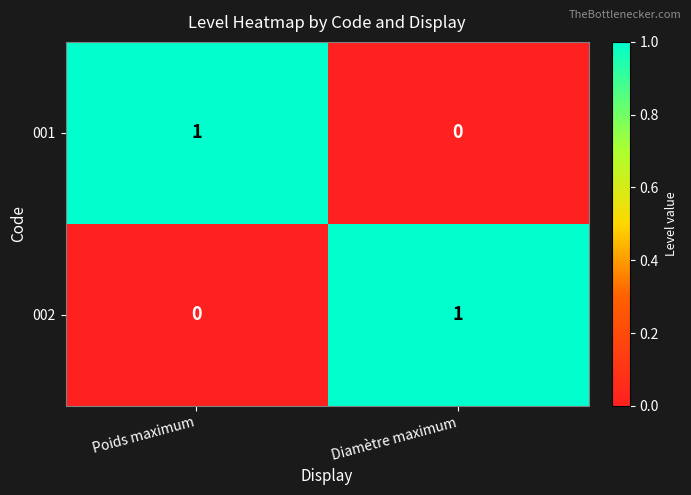

At Poids maximum, list the series in order from largest to smallest.

001, 002